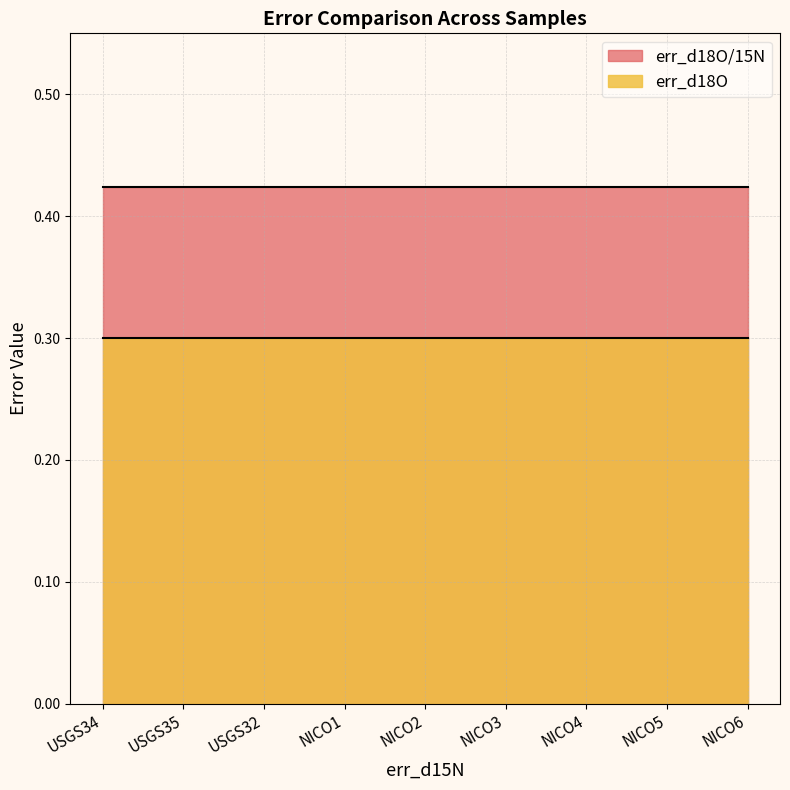

True or false: err_d18O and err_d18O/15N intersect in this chart.

False